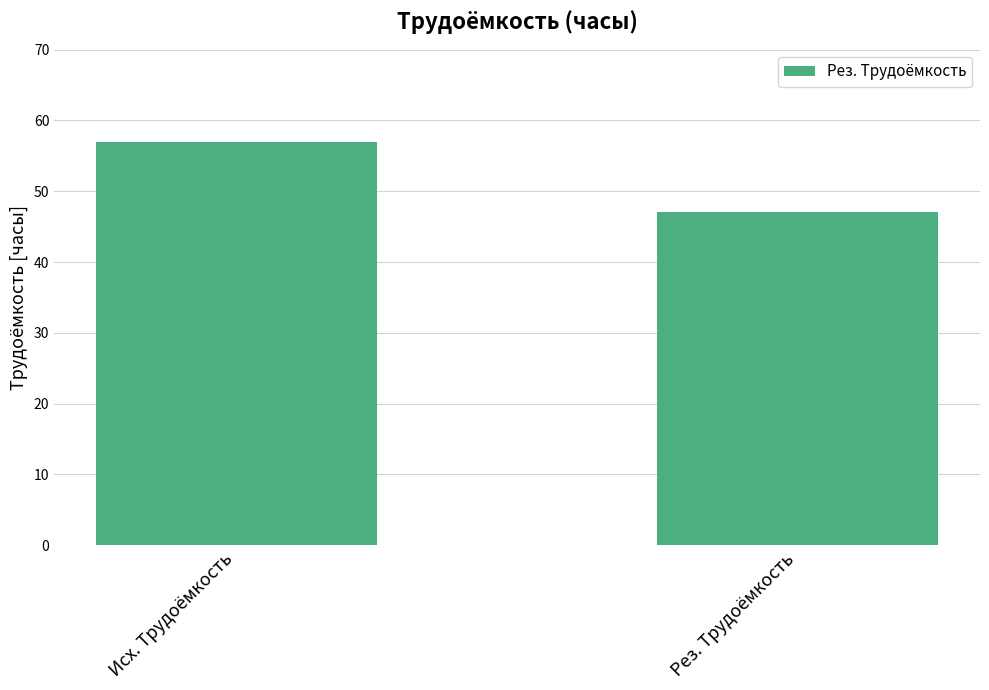

Which category has the lowest value across all series?

Рез. Трудоёмкость